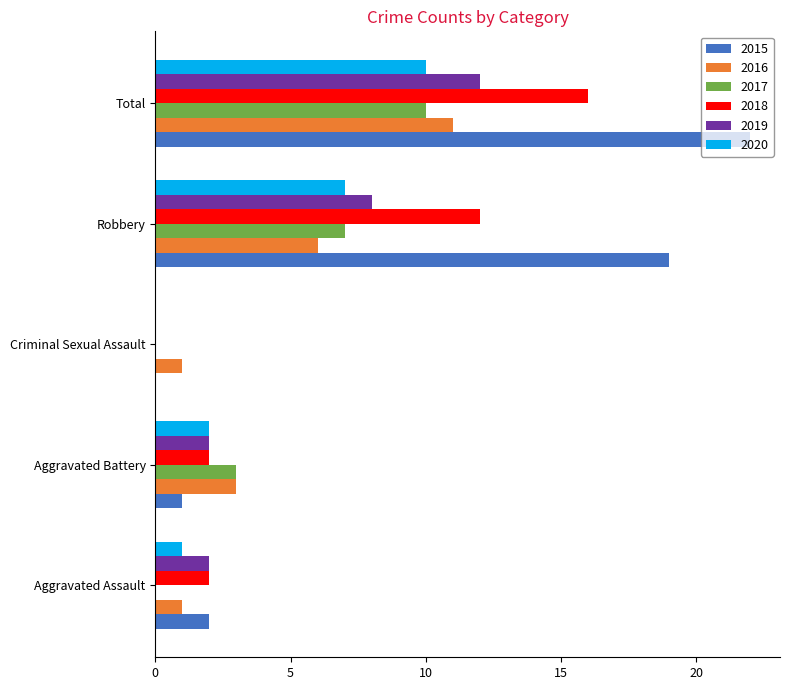

At which category is the sum across all series the highest?

Total